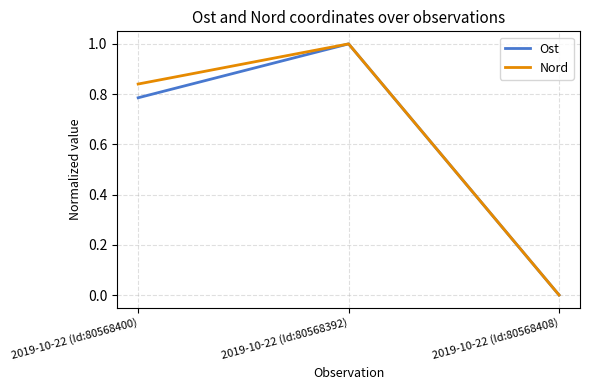

At 2019-10-22 (Id:80568400), list the series in order from largest to smallest.

Nord, Ost